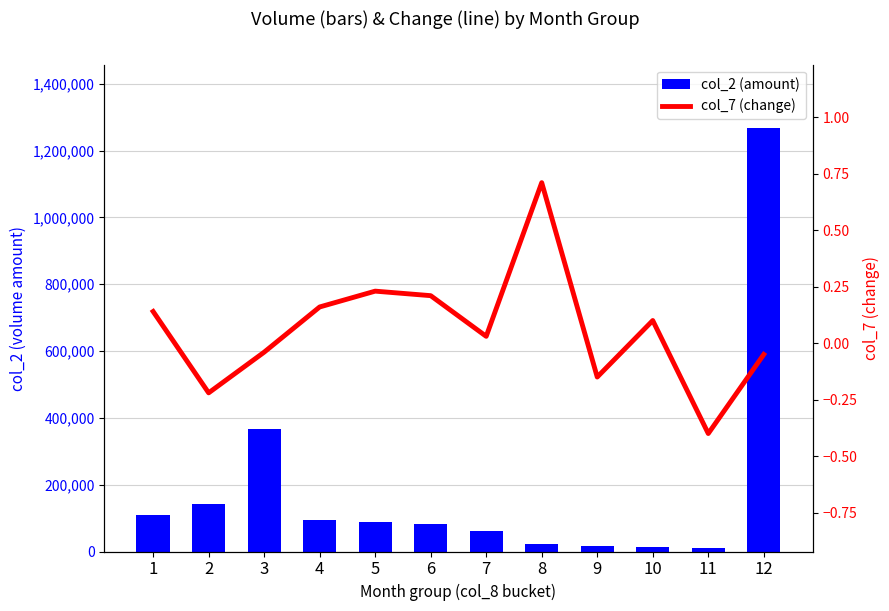

What is the total value across all series at 4?

93700.2